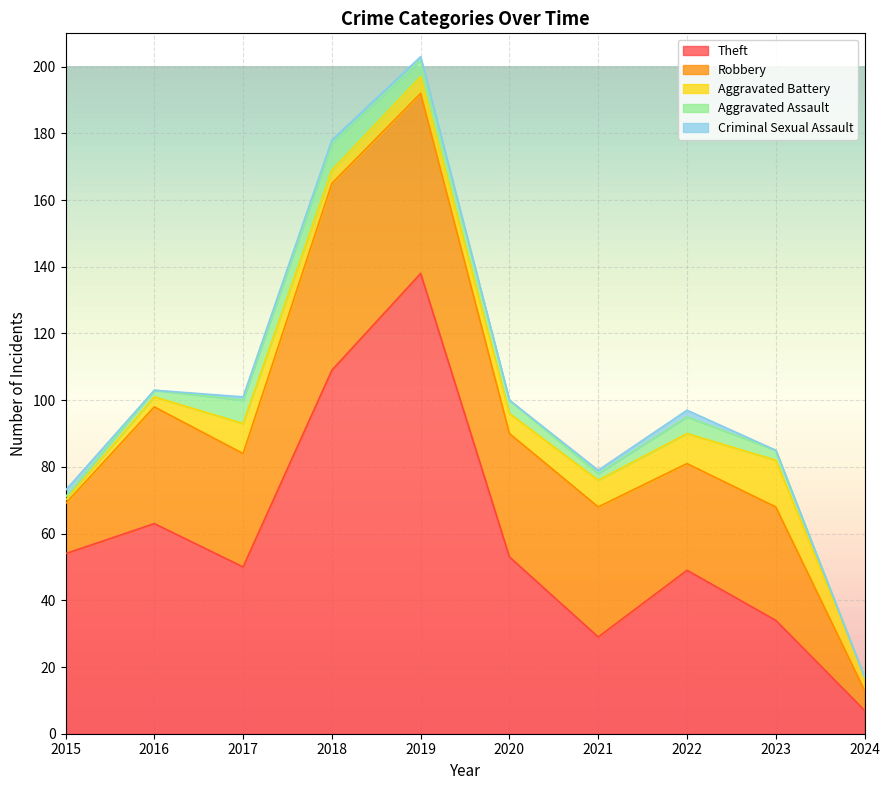

Which category has the lowest value across all series?

2024